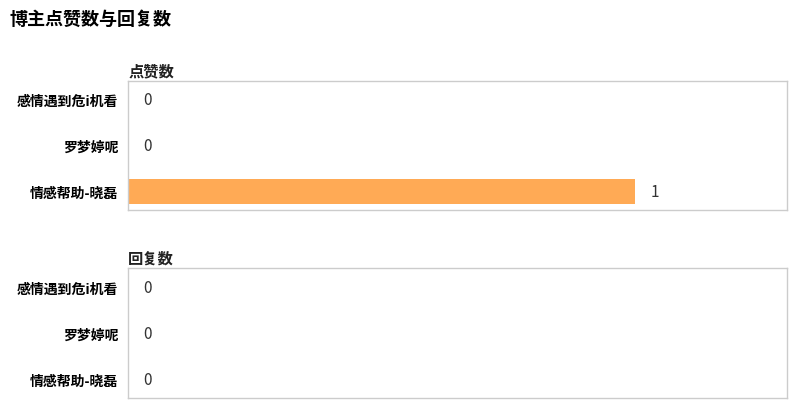

Which has a higher value, 情感帮助-晓磊 or 罗梦婷呢?

情感帮助-晓磊